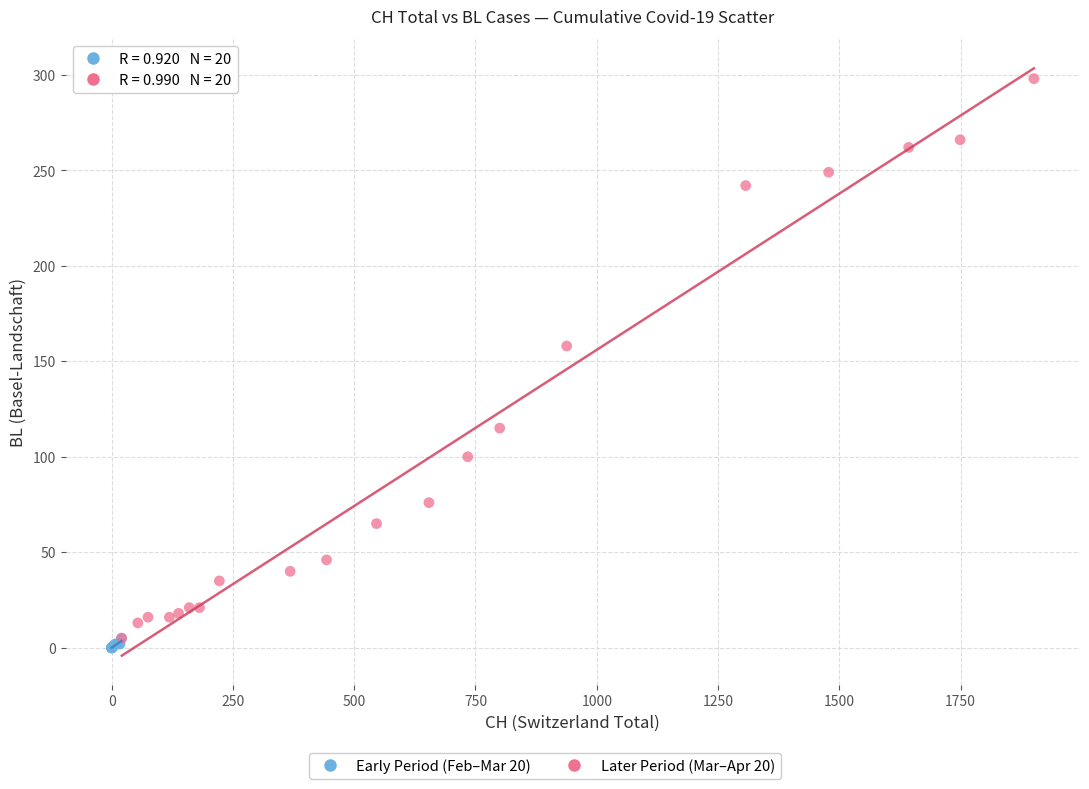

Which series has the largest Y range (max minus min)?

Later Period (Mar–Apr 20)